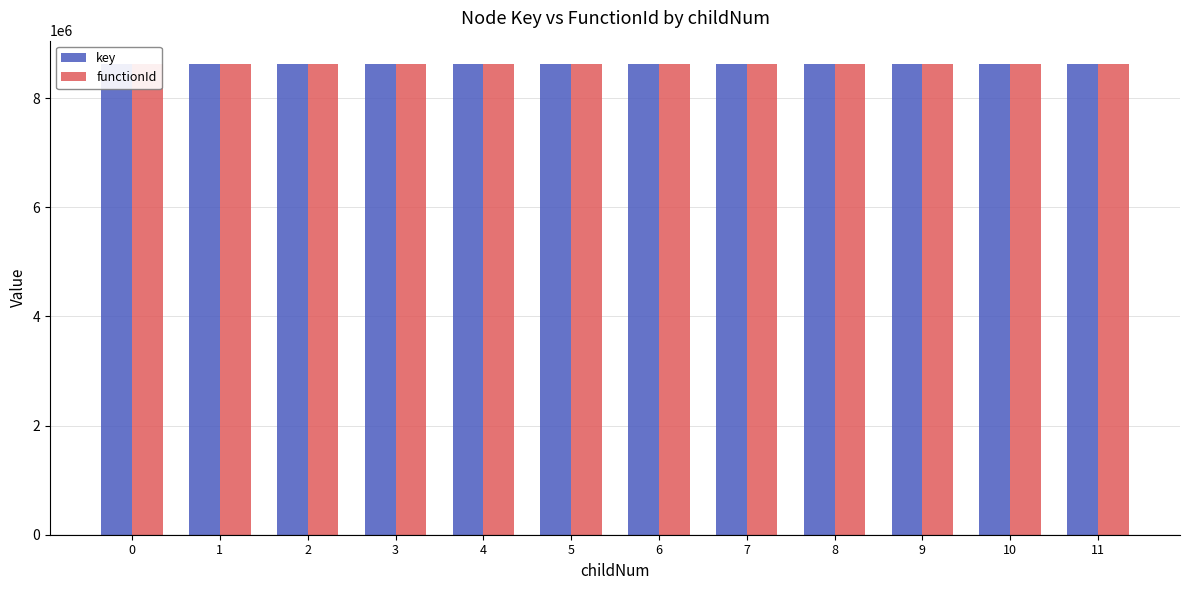

At how many categories does at least one series exceed 8619794?

11